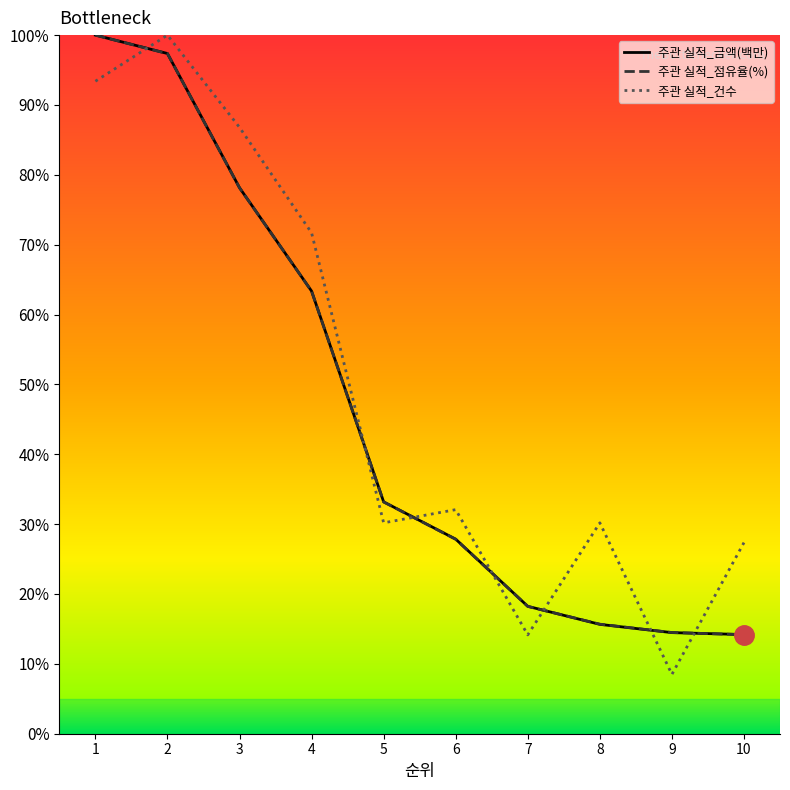

How many categories are shown in the chart?

10